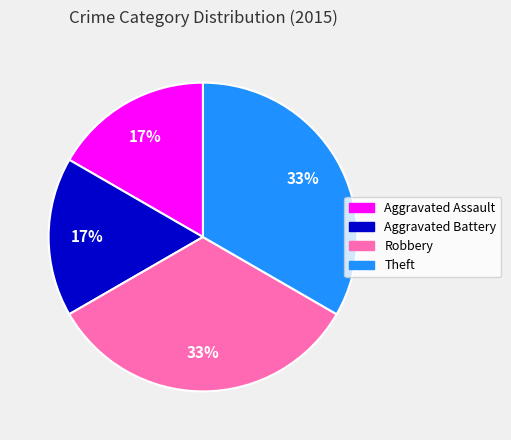

Approximately how many times larger is the value at Aggravated Battery compared to Robbery?

0.5